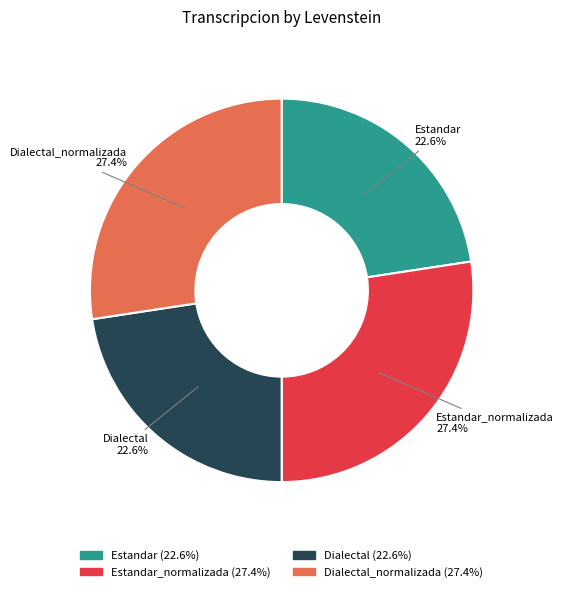

Count the number of slices in the pie.

4